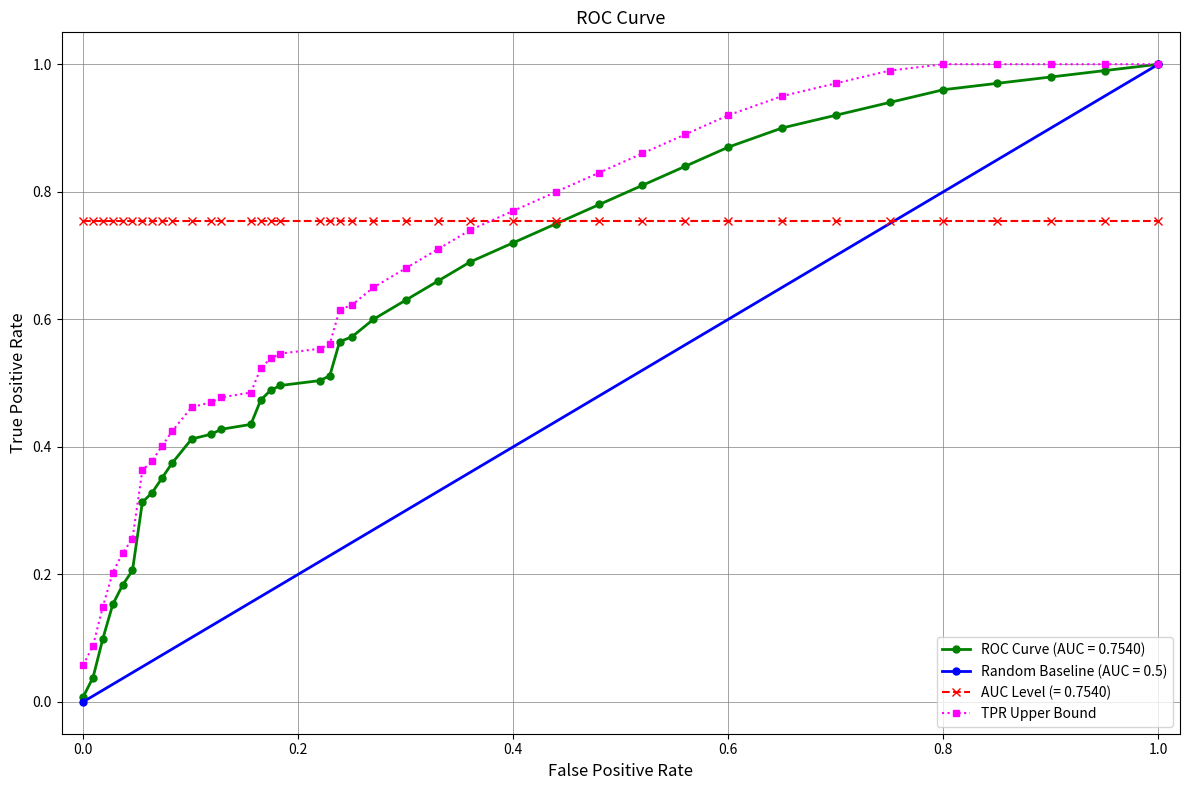

Which series ends up on top after the final intersection of AUC Level (= 0.7540) and TPR Upper Bound?

TPR Upper Bound